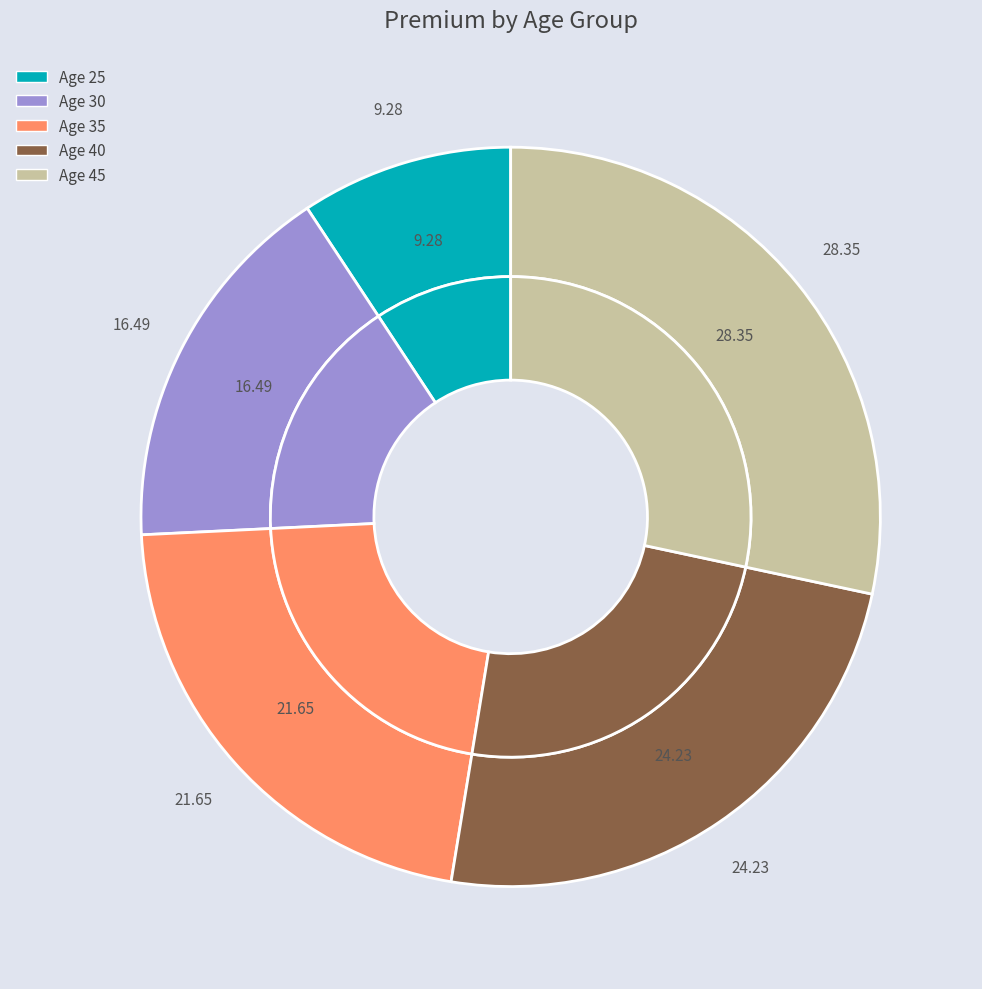

The 25 slice represents 14% of the pie. True or false?

False